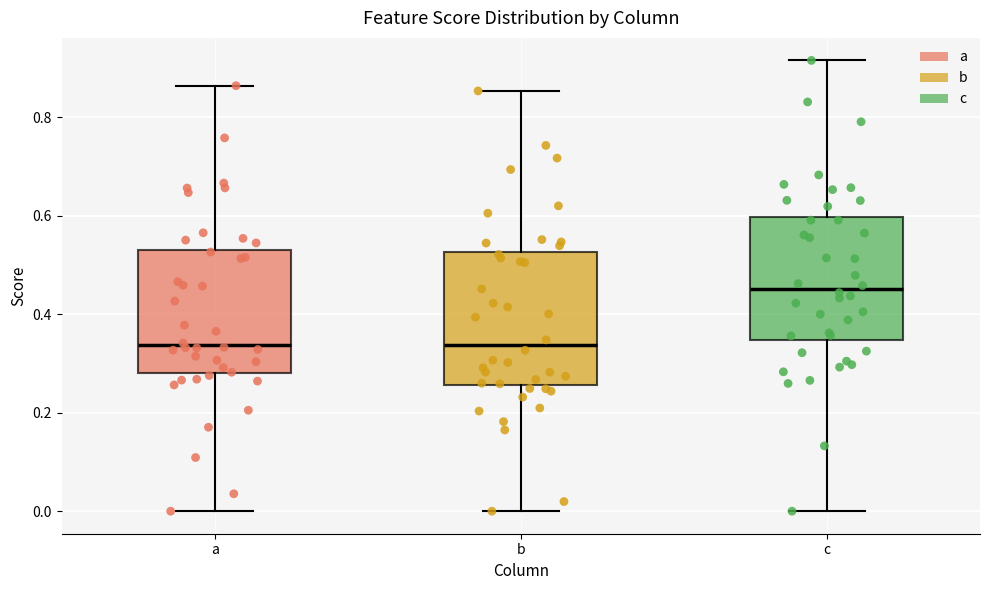

Reading left to right, read every box against the y-axis: the position of its median line, the range the box covers, and the ends of its whiskers. The values are not printed on the chart, so give them approximately, as read against the axis.

a: median 0.34, box 0.28 to 0.54, whiskers 0.00 to 0.86
b: median 0.34, box 0.26 to 0.52, whiskers 0.00 to 0.86
c: median 0.46, box 0.34 to 0.60, whiskers 0.00 to 0.92